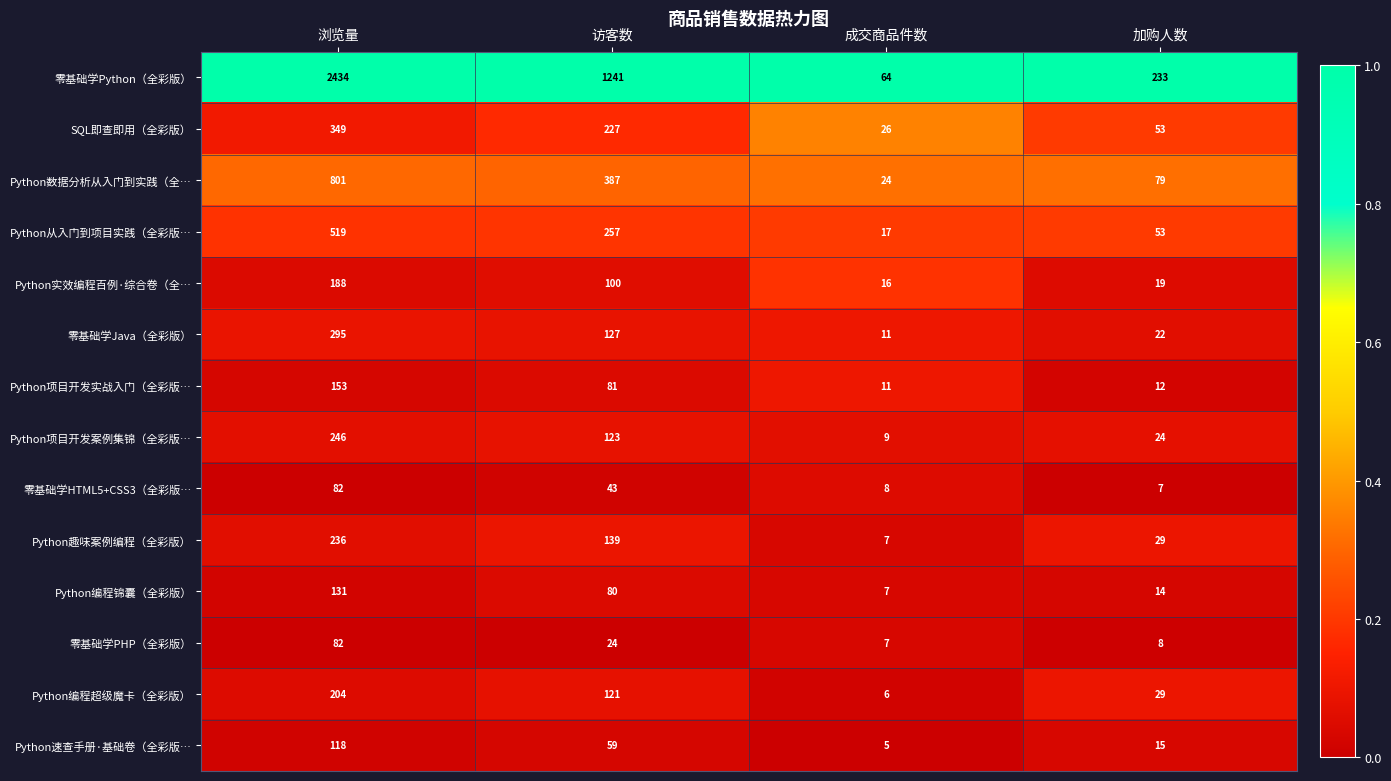

At which category is the sum across all series the highest?

浏览量